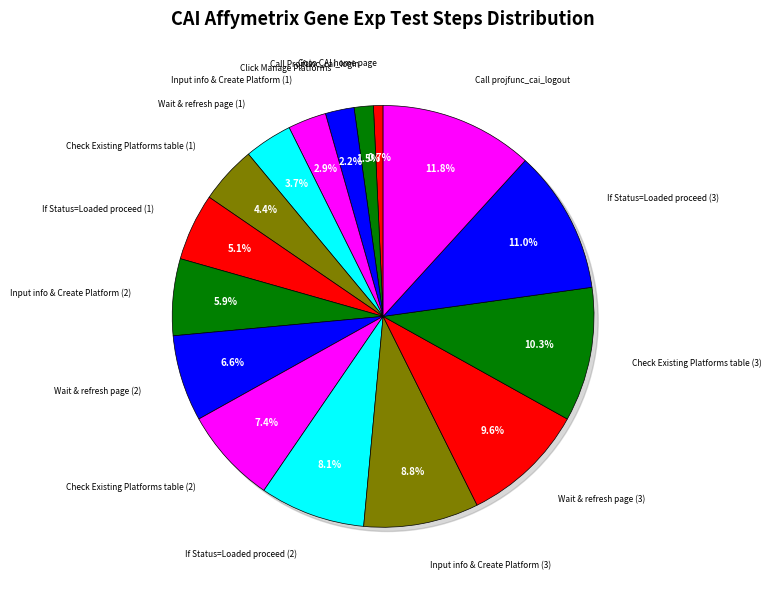

To the nearest percent, what is the average slice percentage?

6%